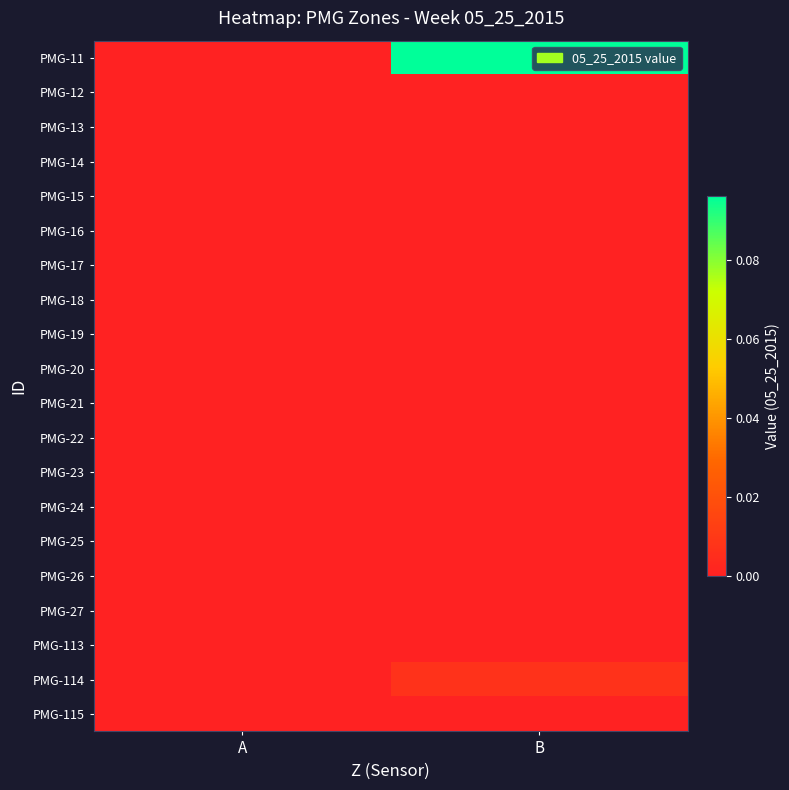

List the series in order of their peak value, highest first.

PMG-11, PMG-114, PMG-12, PMG-13, PMG-14, PMG-15, PMG-16, PMG-17, PMG-18, PMG-19, PMG-20, PMG-21, PMG-22, PMG-23, PMG-24, PMG-25, PMG-26, PMG-27, PMG-113, PMG-115